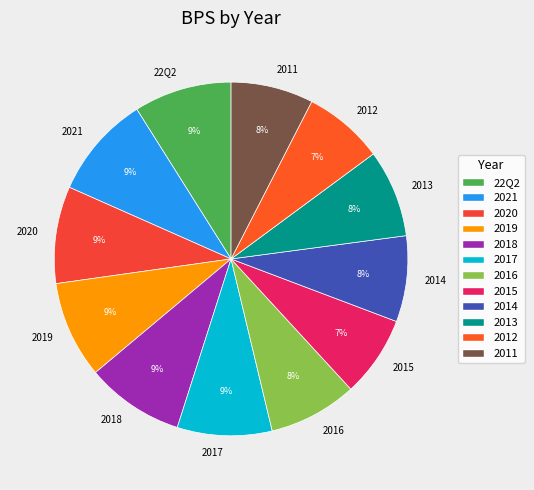

Approximately how many times larger is the value at 2018 compared to 2013?

1.1